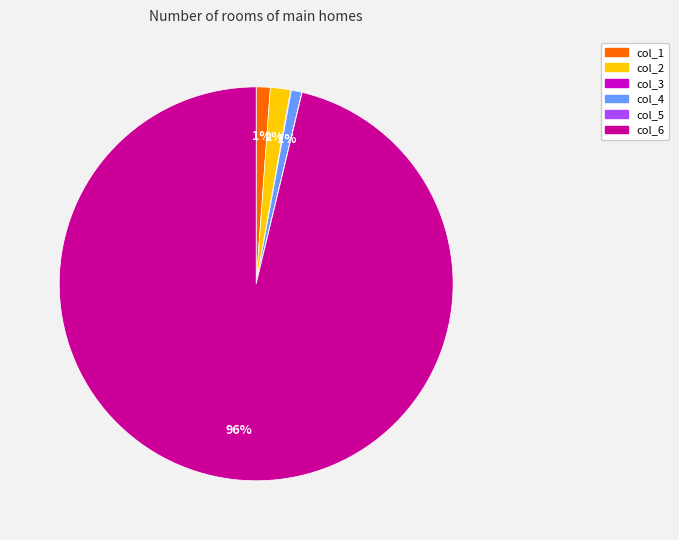

To the nearest percent, what is the average slice percentage?

17%